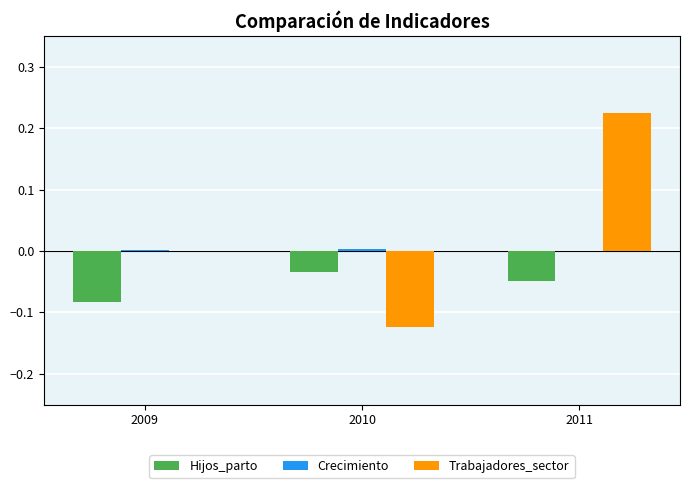

The value of Trabajadores_sector at 2011 is 0.1. True or false?

False